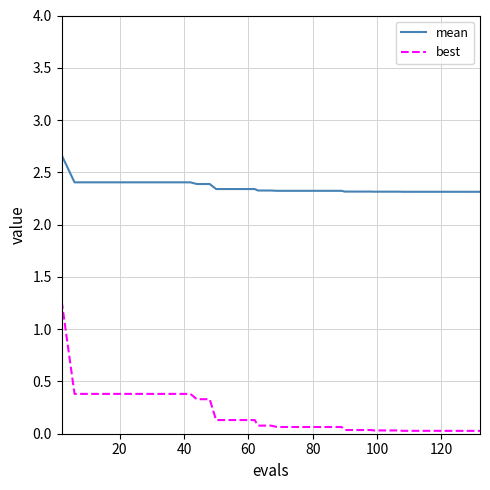

At how many categories does at least one series exceed 2?

40